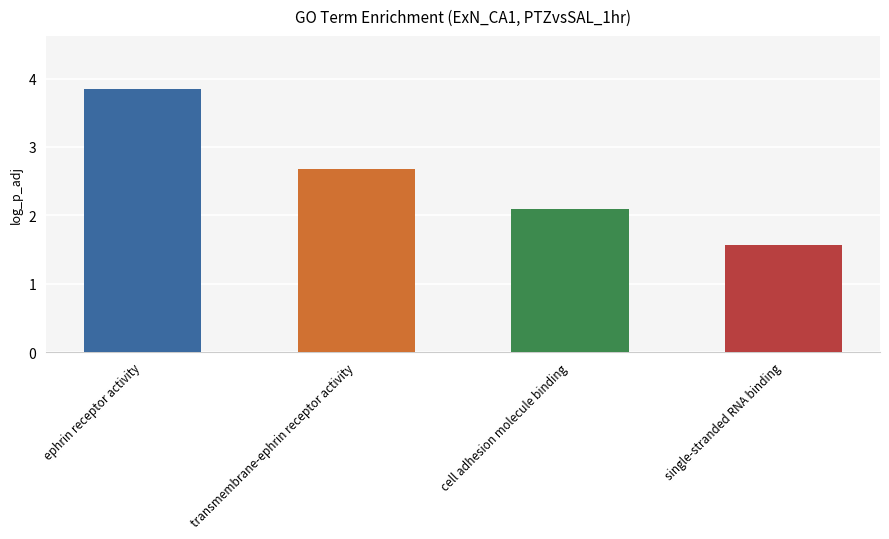

Count the number of categories in the chart.

4